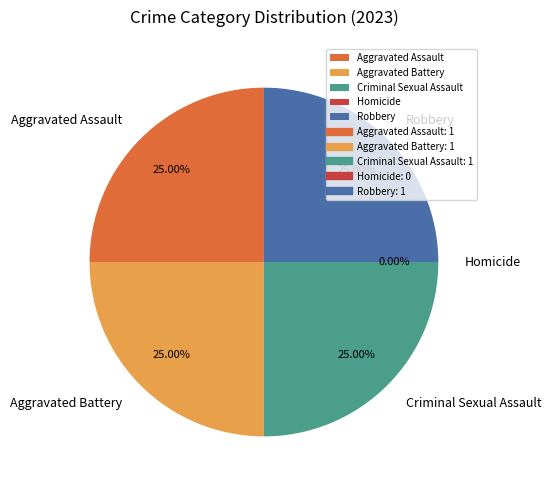

What is the smallest slice in the pie chart?

Homicide